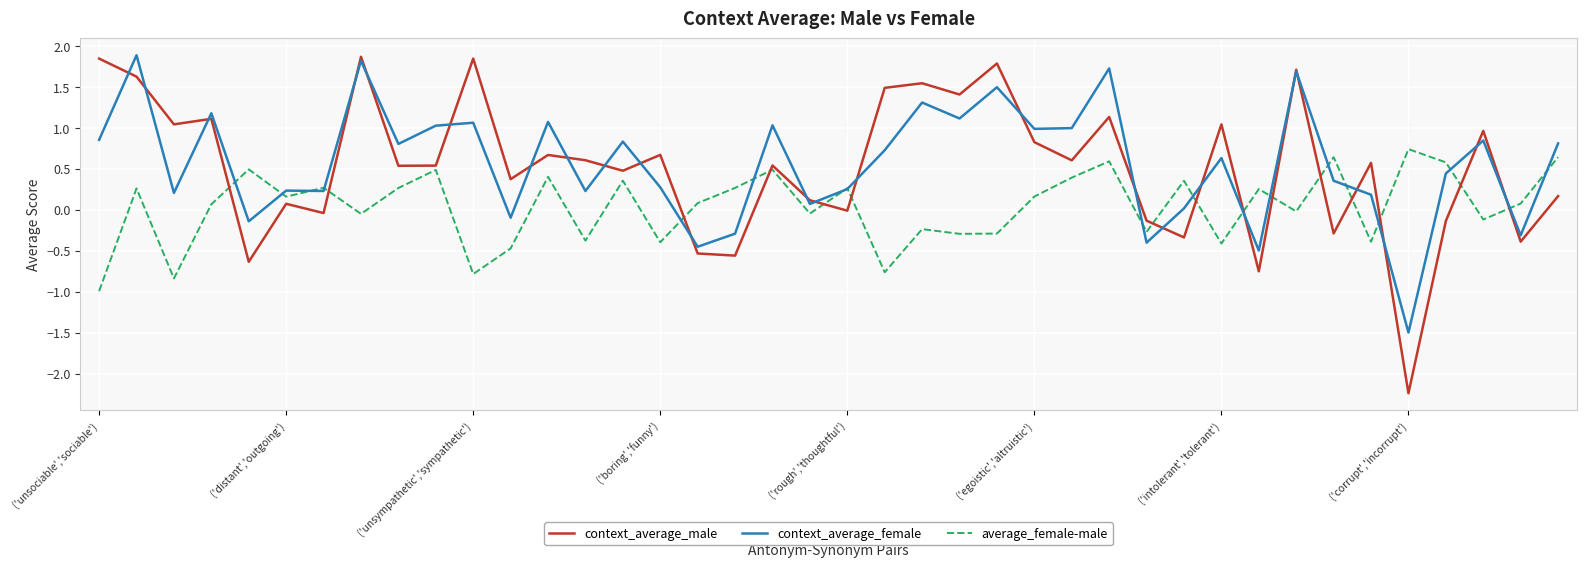

After their last crossing, which series has the higher values: average_female-male or context_average_male?

average_female-male